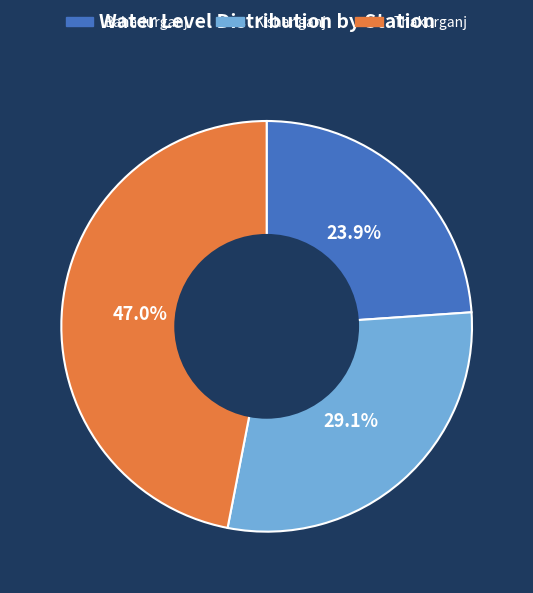

The Bahadurganj slice represents 36% of the pie. True or false?

False